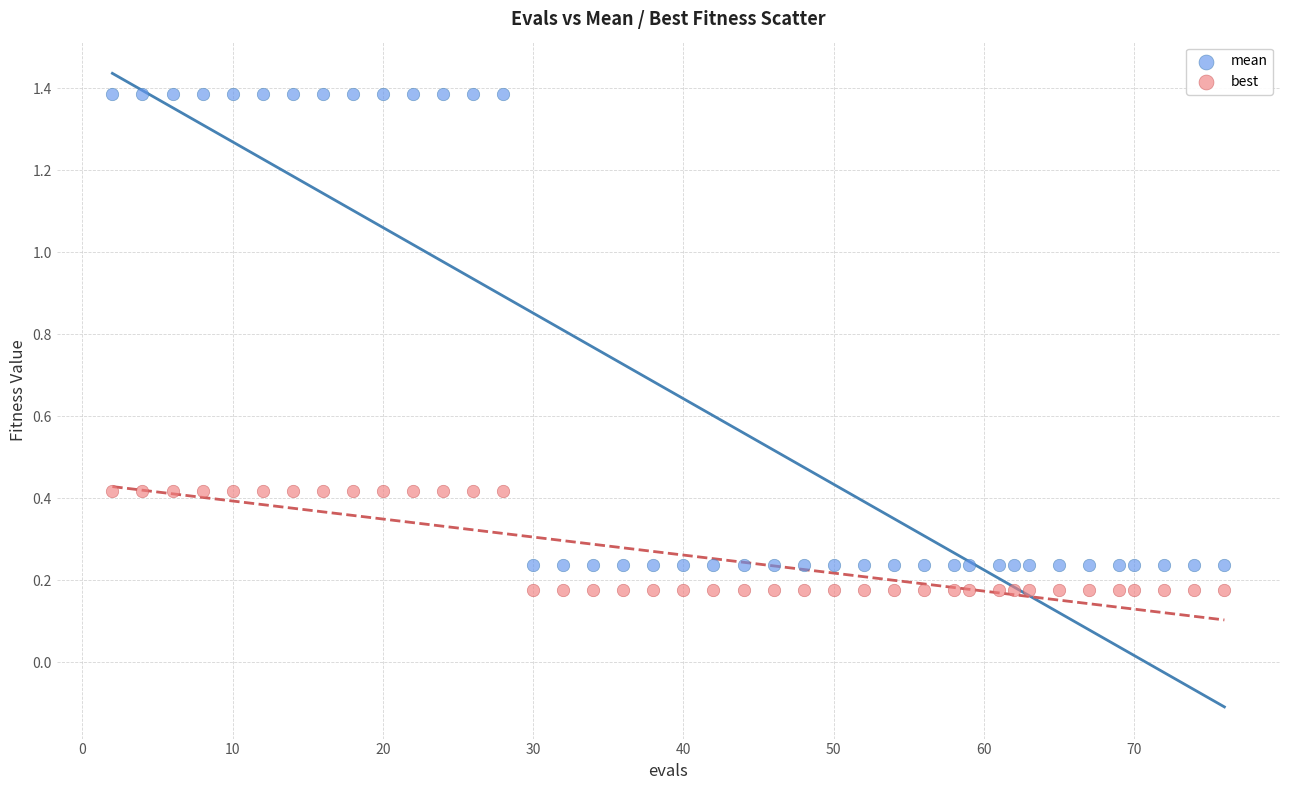

What is the X range (max minus min) for the scatter plot?

74.0